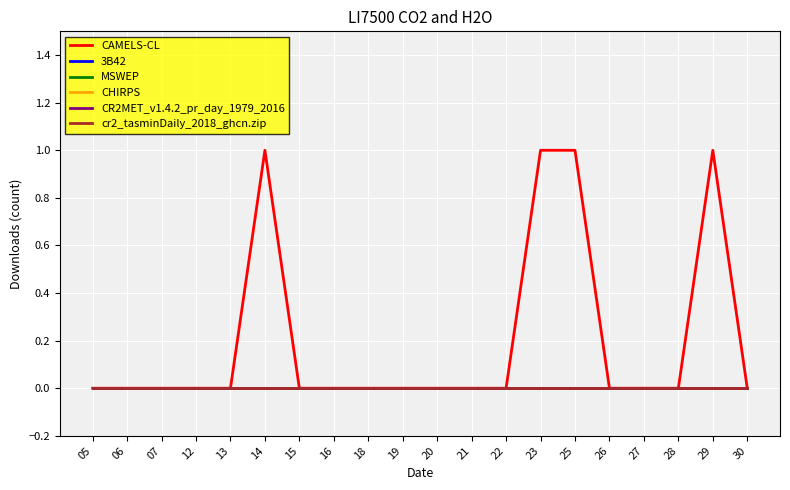

Rank the categories by CAMELS-CL value from lowest to highest.

05, 06, 07, 12, 13, 15, 16, 18, 19, 20, 21, 22, 26, 27, 28, 30, 14, 23, 25, 29